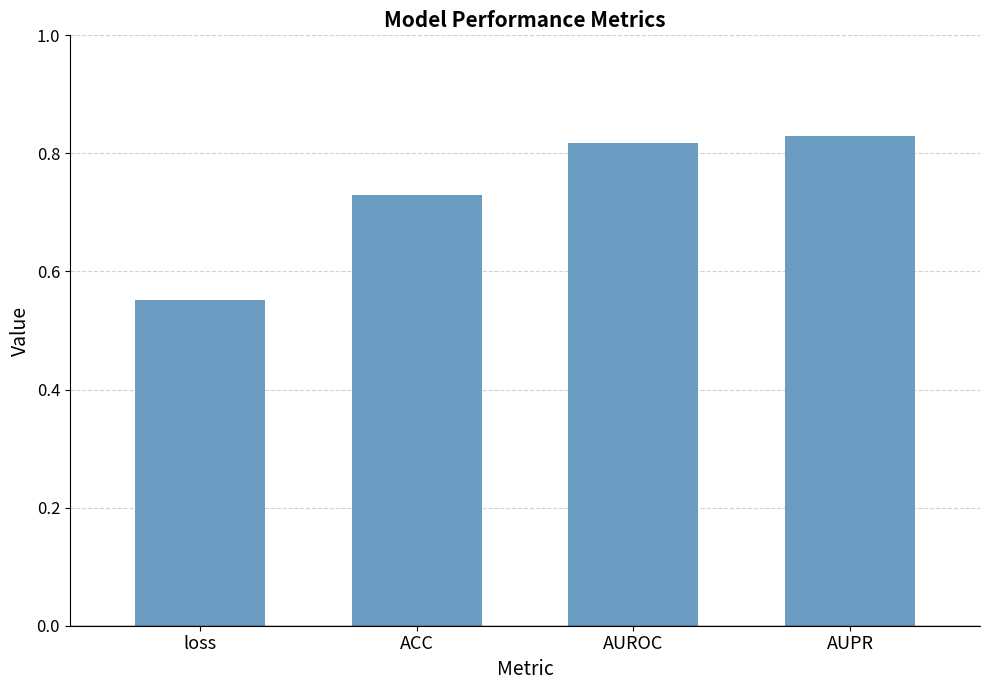

Is it true that the value at loss is 0.3?

False